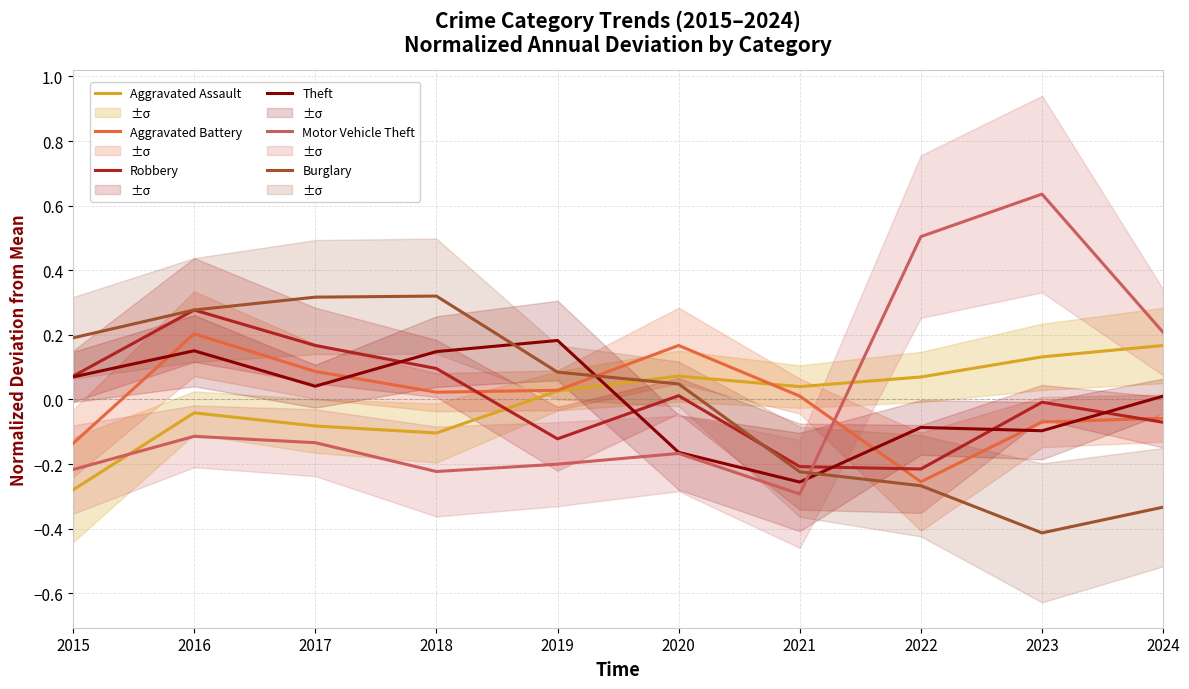

What is the difference between the second highest and minimum values in the Aggravated Battery series?

0.4